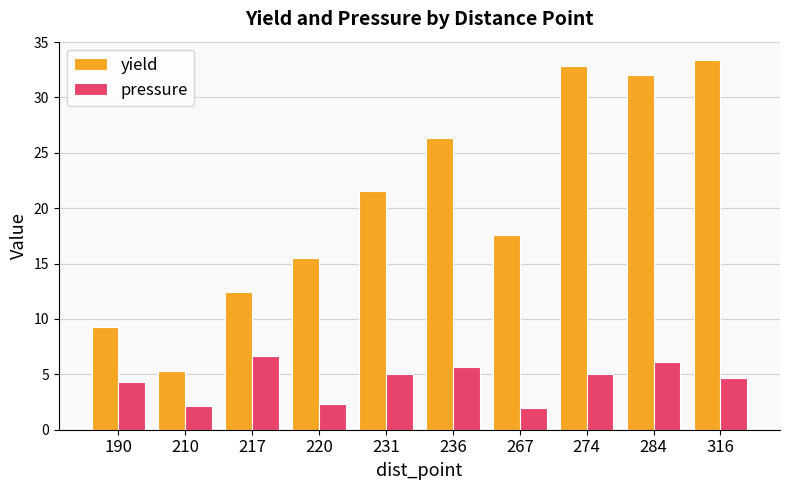

Is it true that pressure equals 5.7 at 236?

True